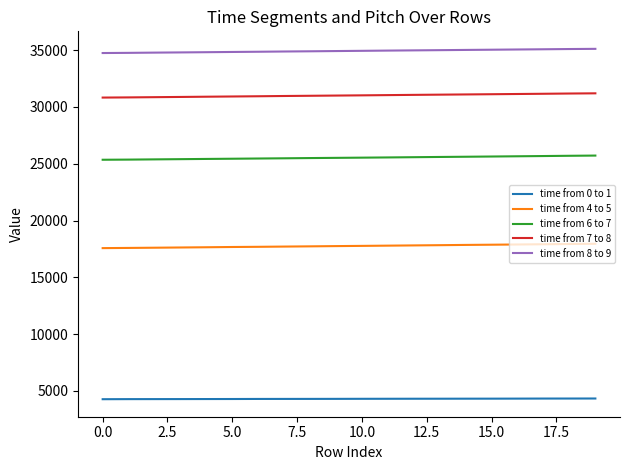

Which series has the largest range (max minus min)?

time from 4 to 5